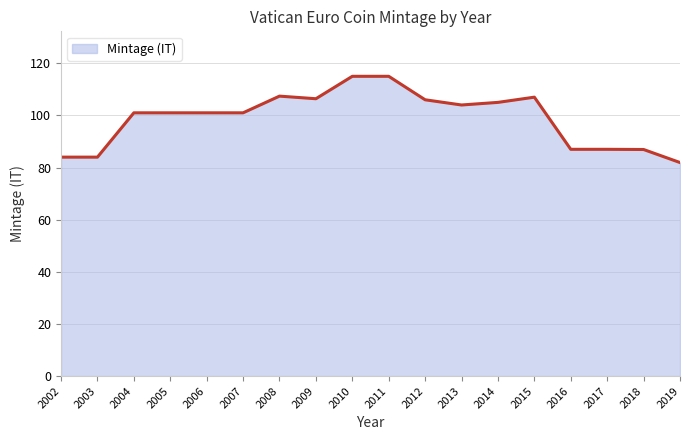

What is the approximate value at 2013?

104.0